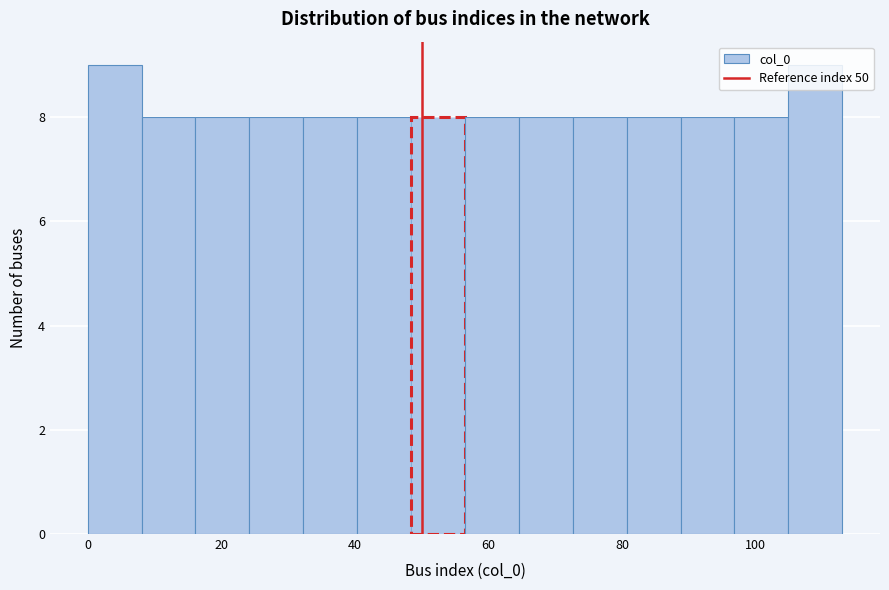

How tall is the bar that spans 64 to 72 on the x-axis? Neither the bar edges nor the heights are printed on the chart, so give them approximately, as read against the axes.

8